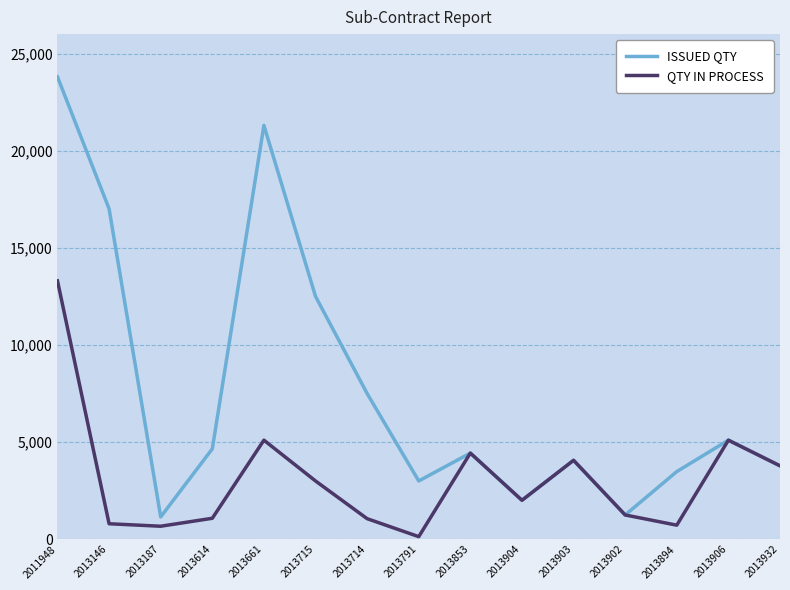

What position from the left is 2013614?

4